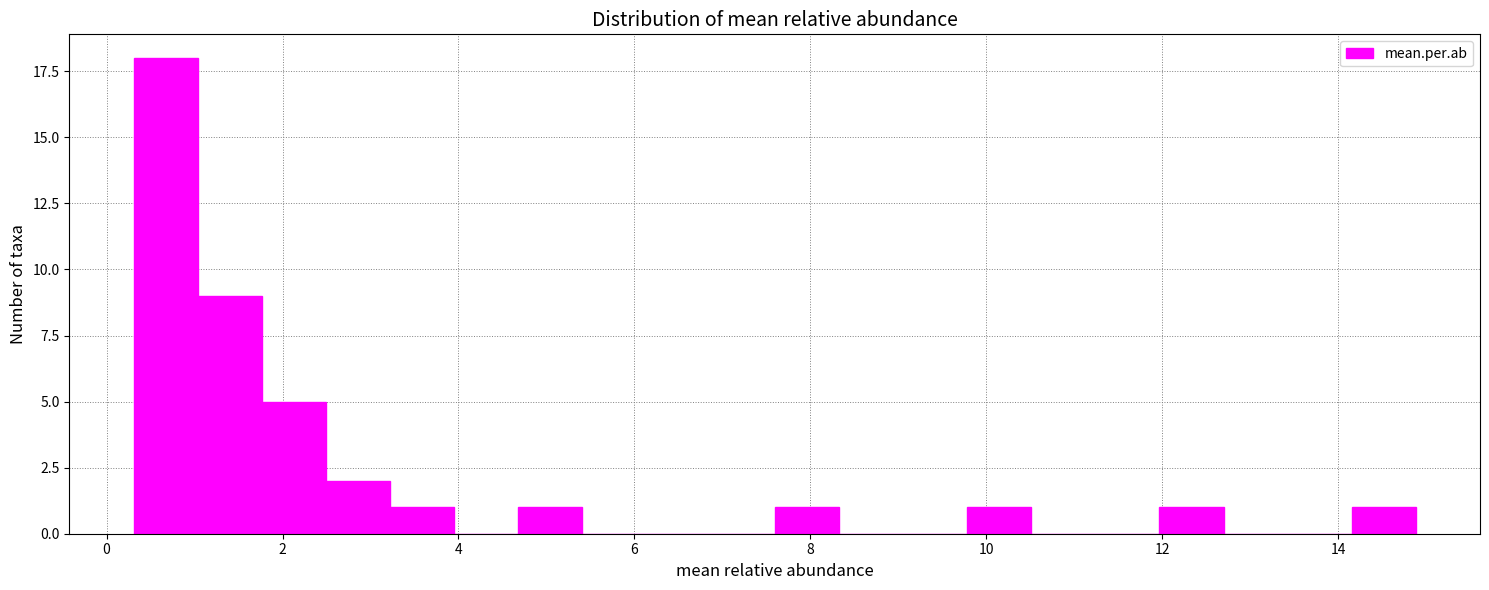

Read against the x-axis, roughly where is the centre of the tallest bar?

0.6